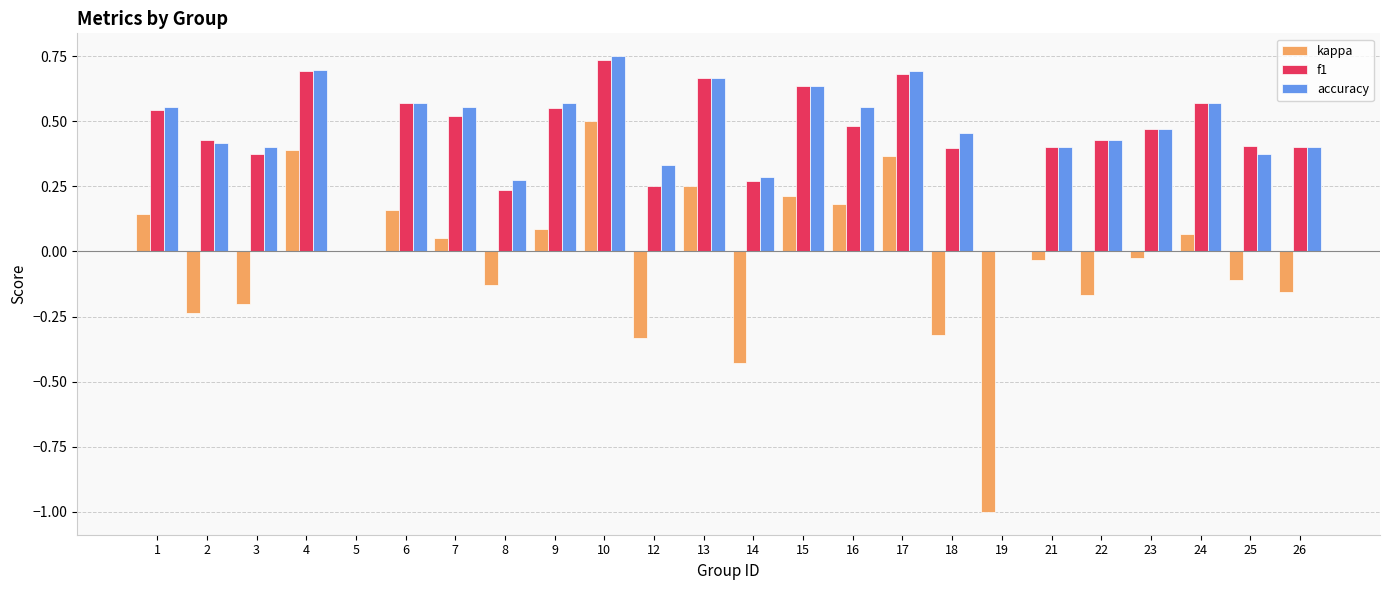

Which category has the highest value in the kappa series?

10